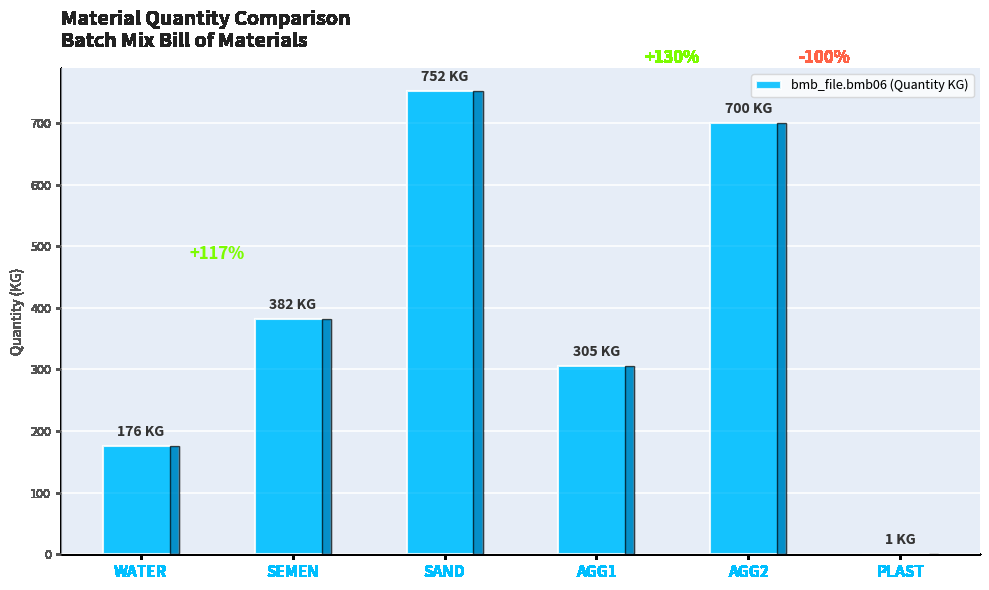

Reading left to right, transcribe all the data shown in this chart.

176.0	382.0	752.0	305.0	700.0	0.8